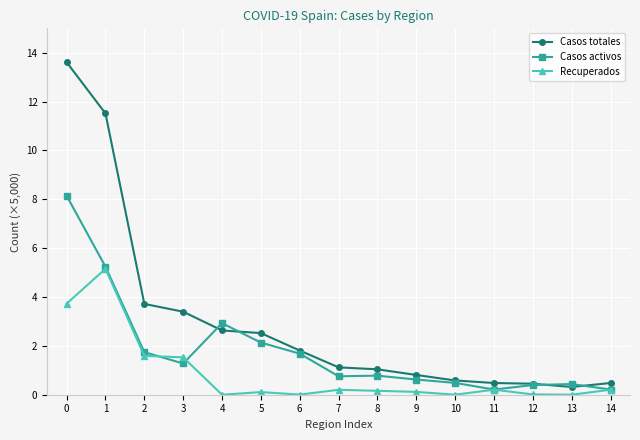

How many categories are shown in the chart?

15